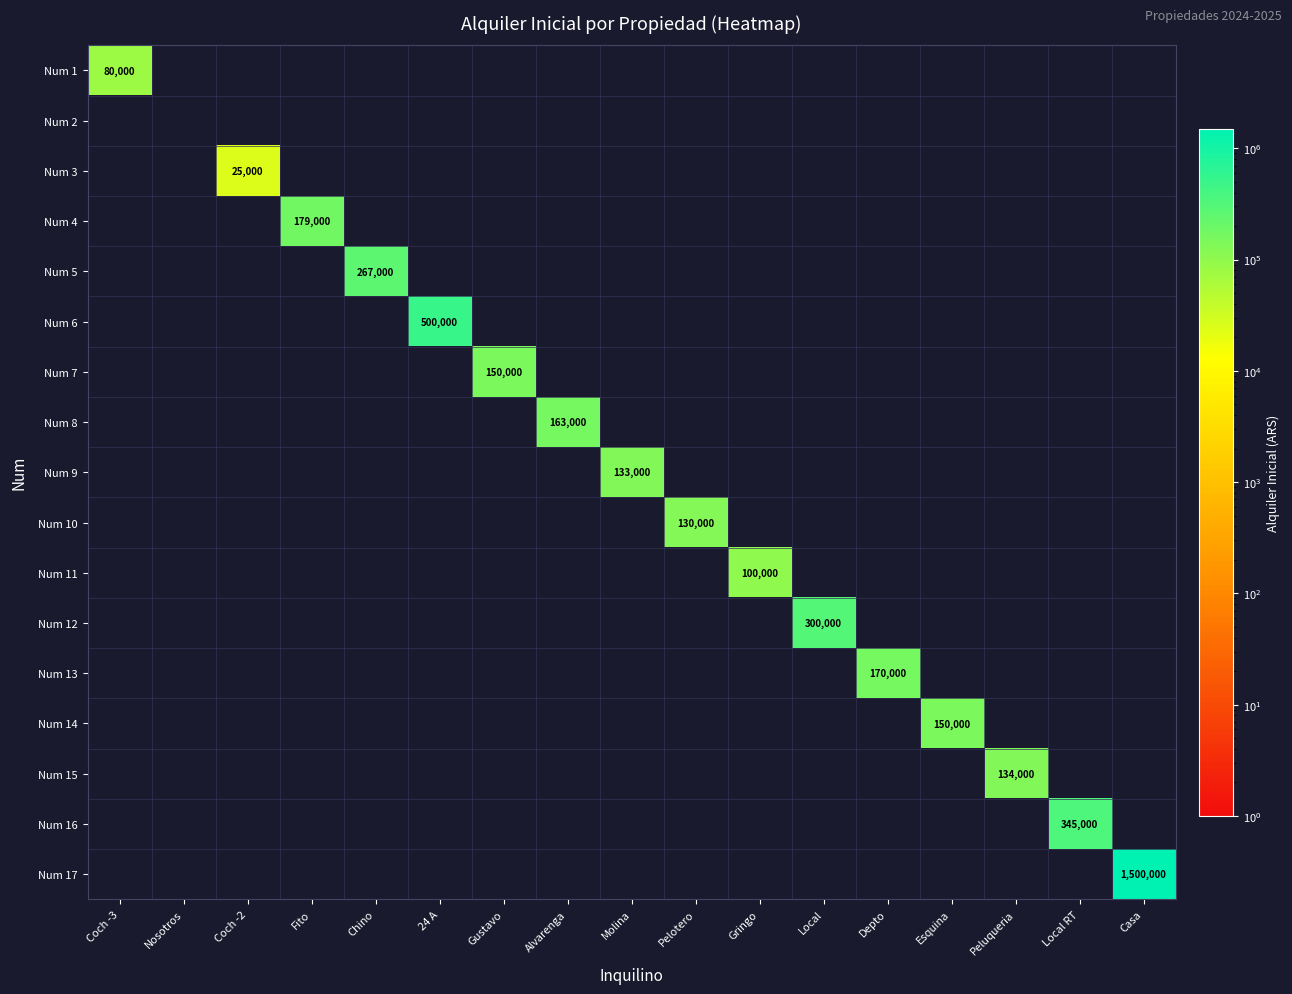

Which category has the lowest value across all series?

Nosotros